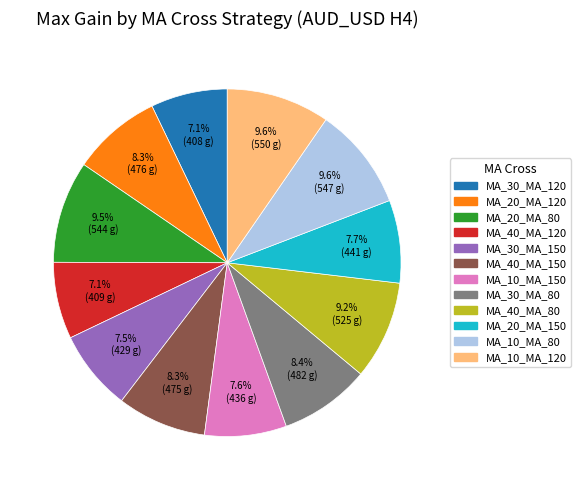

How many segments does this pie chart have?

12